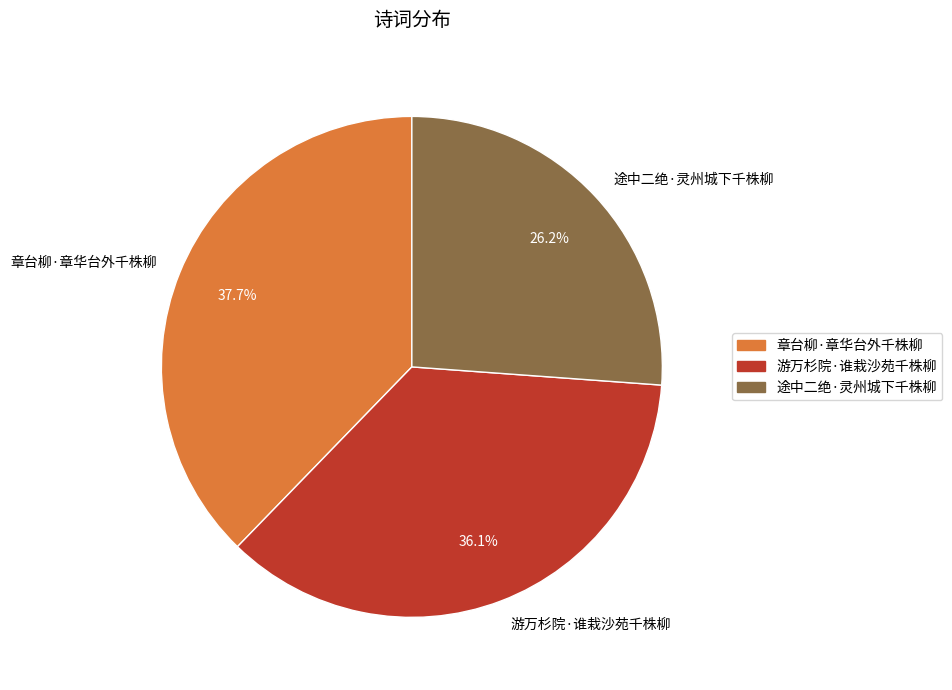

How much of the chart is everything except 章台柳·章华台外千株柳?

62.3%